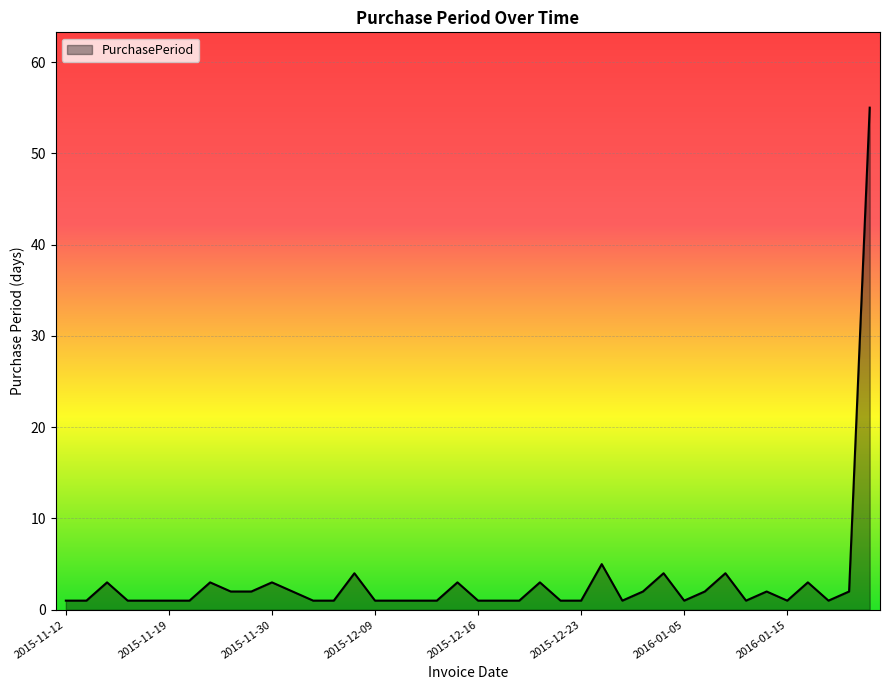

What is the greatest value displayed?

55